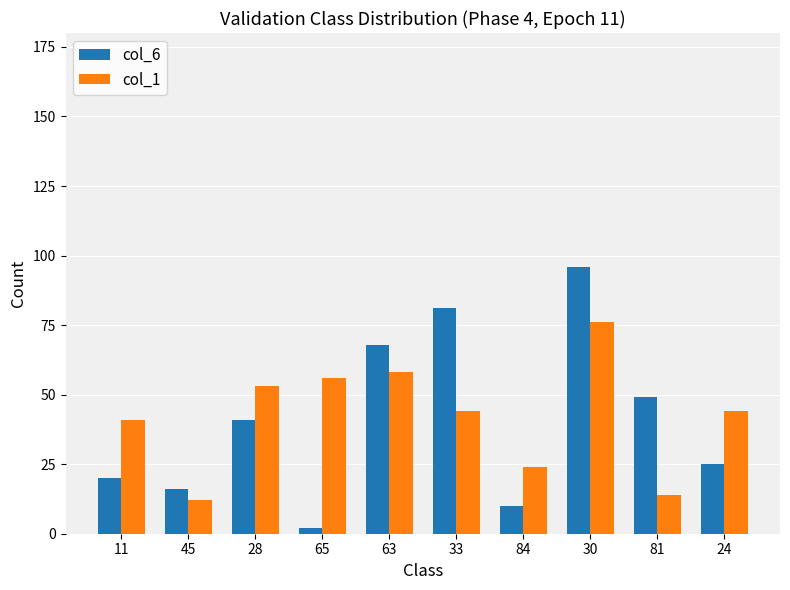

At 63, list the series in order from smallest to largest.

col_1, col_6